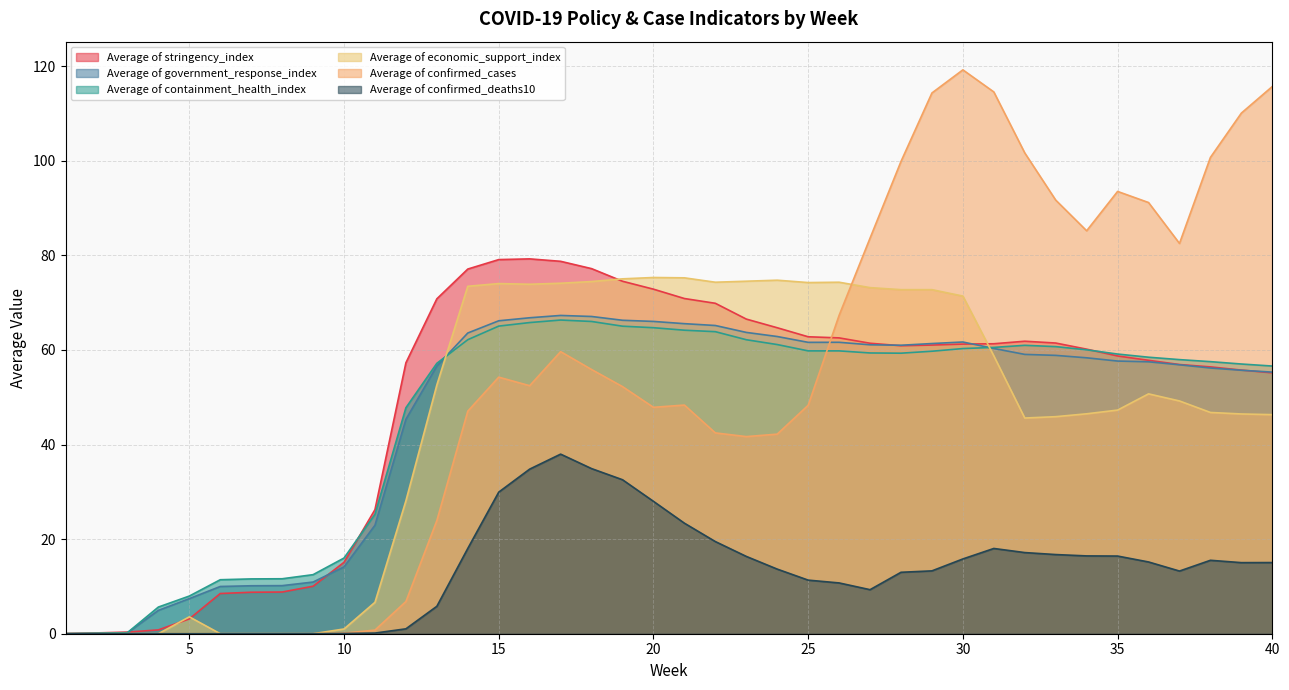

True or false: Average of government_response_index has a value of 58.9 at 33.

True